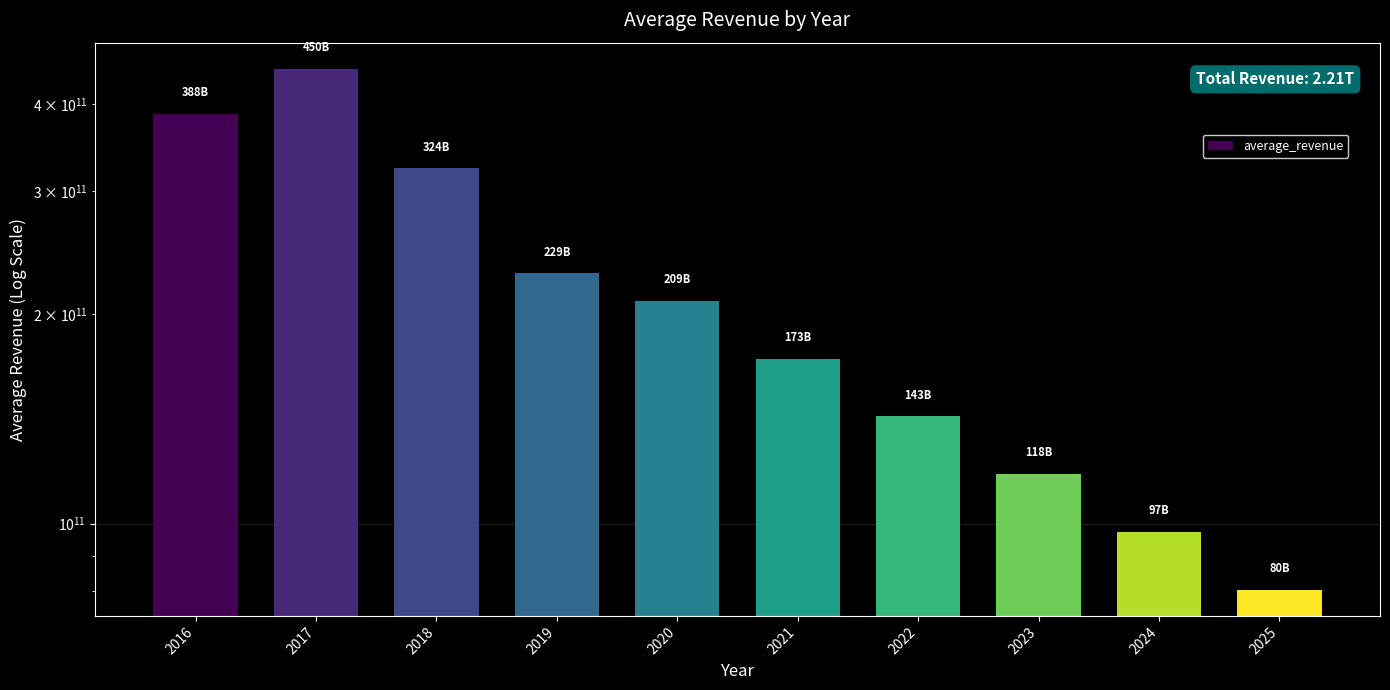

Reading left to right, extract all data points from this chart.

2016=387697051260	2017=450099530424	2018=323877384372	2019=228732743064	2020=209060701884	2021=172675351260	2022=142622576136	2023=117800255652	2024=97298056704	2025=80364107652